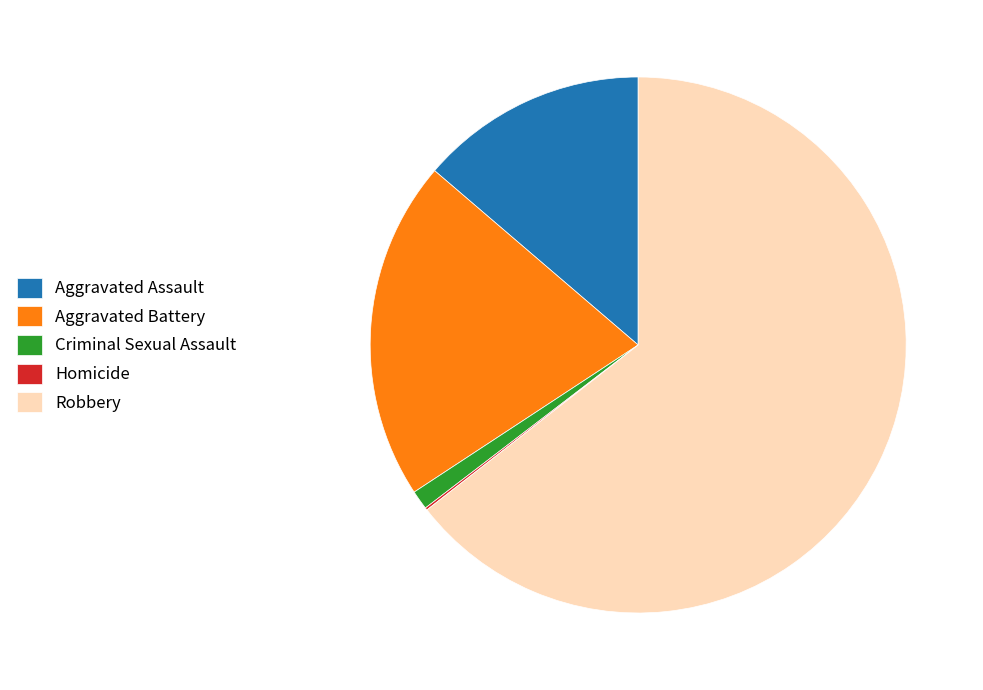

Is Robbery the majority of the pie?

Yes